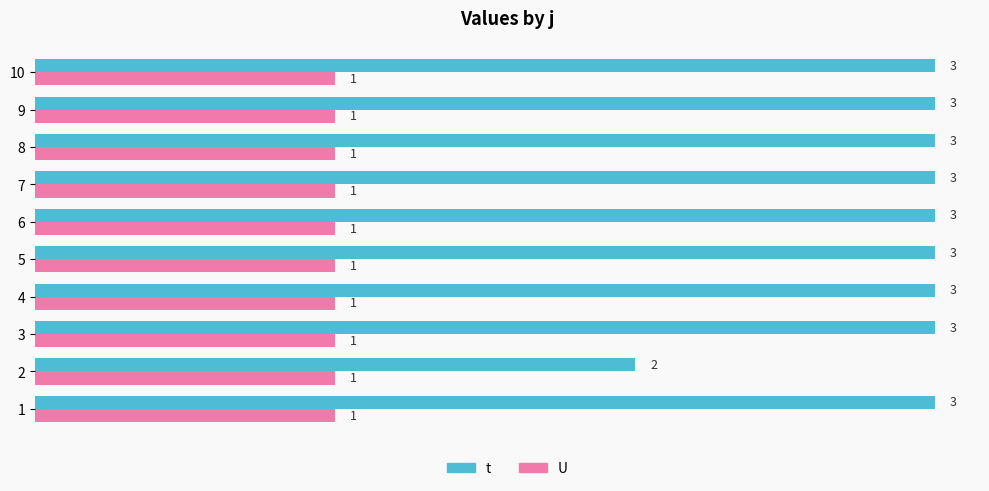

Which series has the largest total across all categories?

t